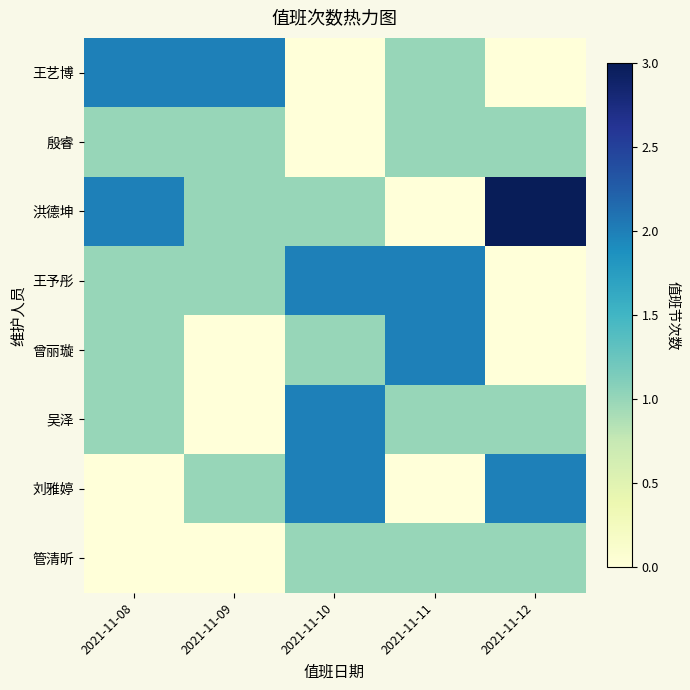

What is the spread (max minus min) of values at 2021-11-11?

2